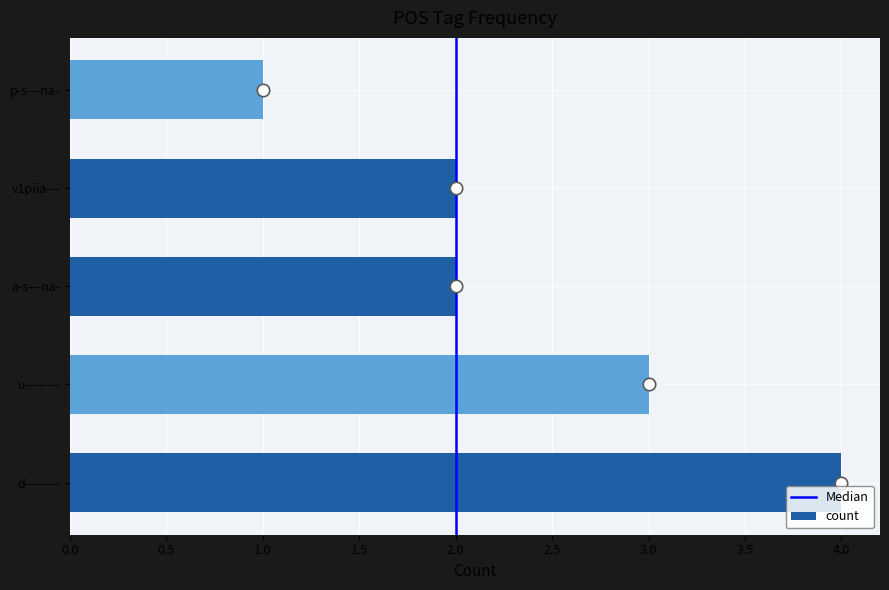

What is the change in value from d-------- to a-s---na-?

-2